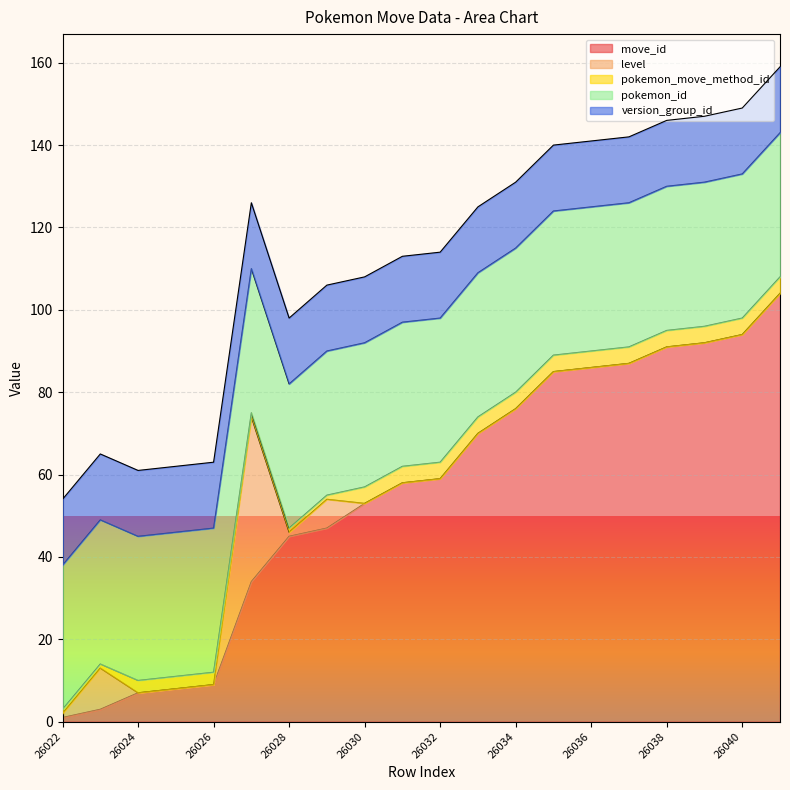

At which category is the sum across all series the highest?

26041